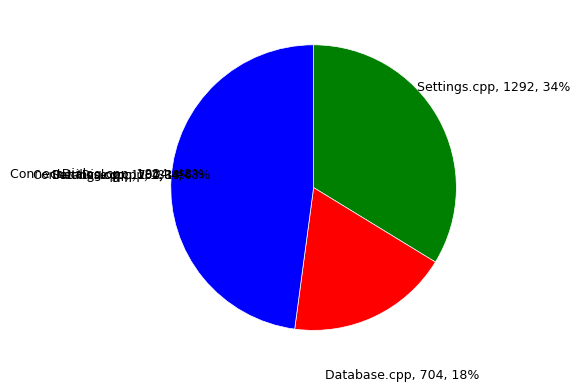

To the nearest percent, what percentage of the pie is Database.cpp?

18%